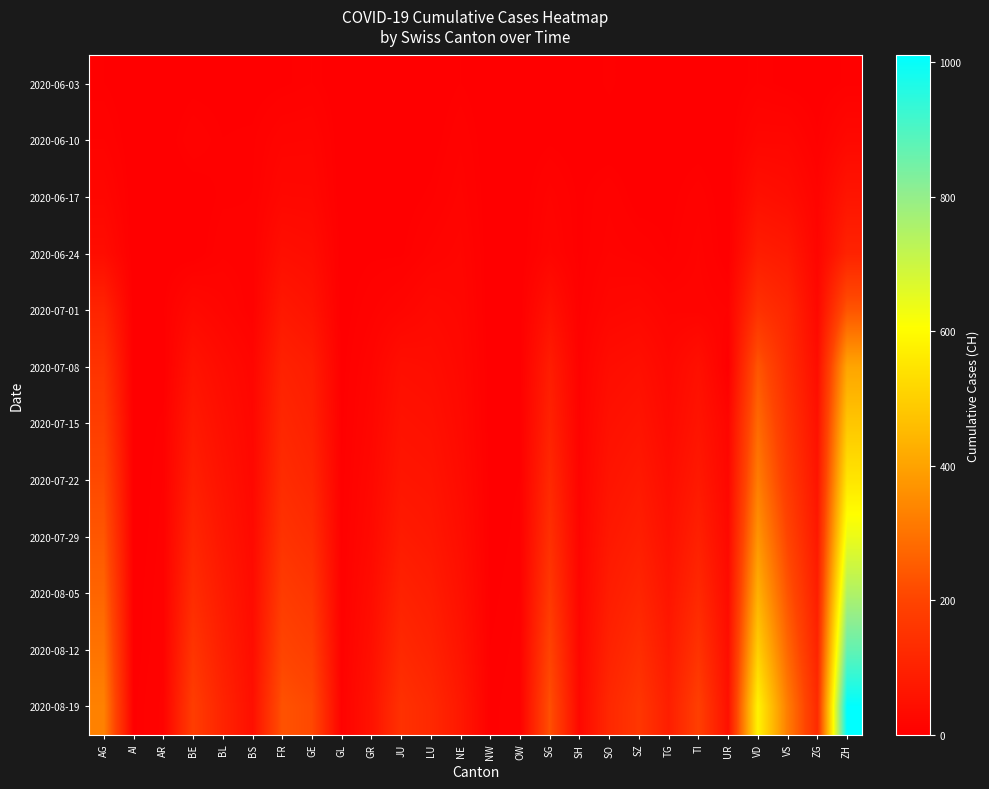

At which category is the sum across all series the highest?

ZH